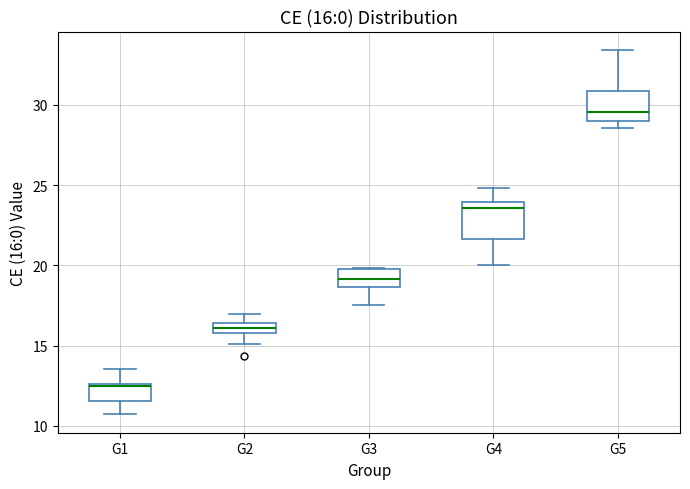

Which box has the highest median line?

G5